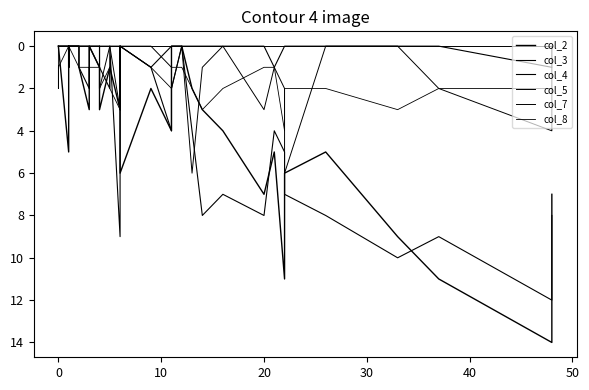

Count the number of categories in the chart.

39